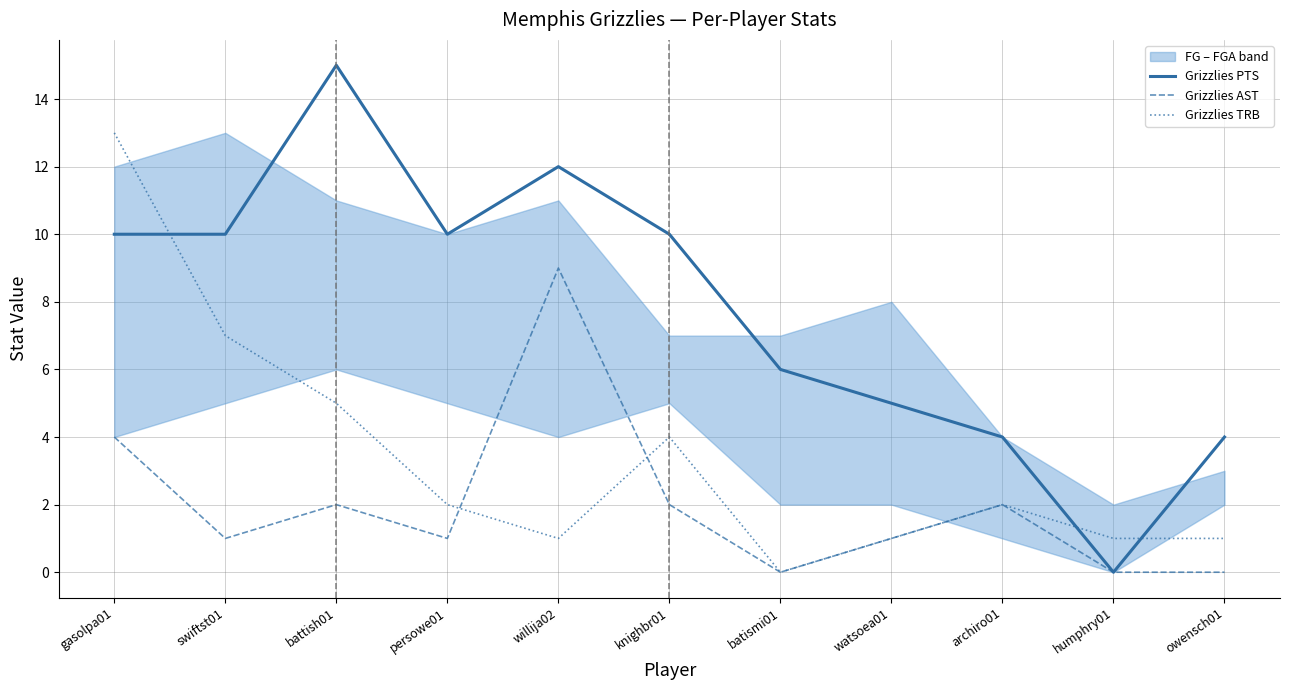

Reading left to right, what are all the values shown in this chart?

Grizzlies PTS: gasolpa01=10	swiftst01=10	battish01=15	persowe01=10	willija02=12	knighbr01=10	batismi01=6	watsoea01=5	archiro01=4	humphry01=0	owensch01=4
Grizzlies AST: gasolpa01=4	swiftst01=1	battish01=2	persowe01=1	willija02=9	knighbr01=2	batismi01=0	watsoea01=1	archiro01=2	humphry01=0	owensch01=0
Grizzlies TRB: gasolpa01=13	swiftst01=7	battish01=5	persowe01=2	willija02=1	knighbr01=4	batismi01=0	watsoea01=1	archiro01=2	humphry01=1	owensch01=1